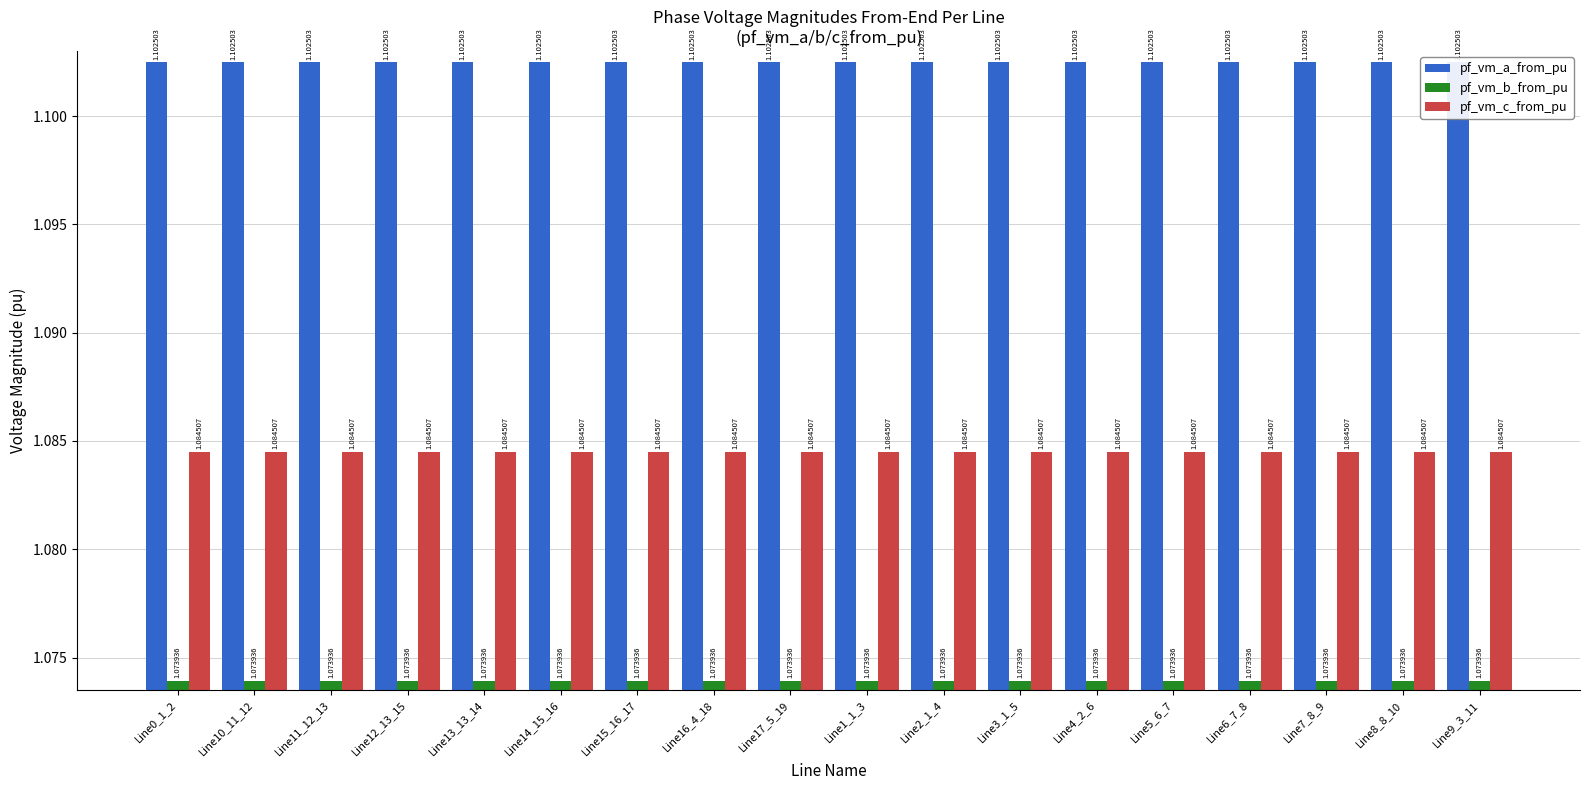

What is the sum of the pf_vm_c_from_pu values at Line10_11_12 and Line7_8_9?

2.2